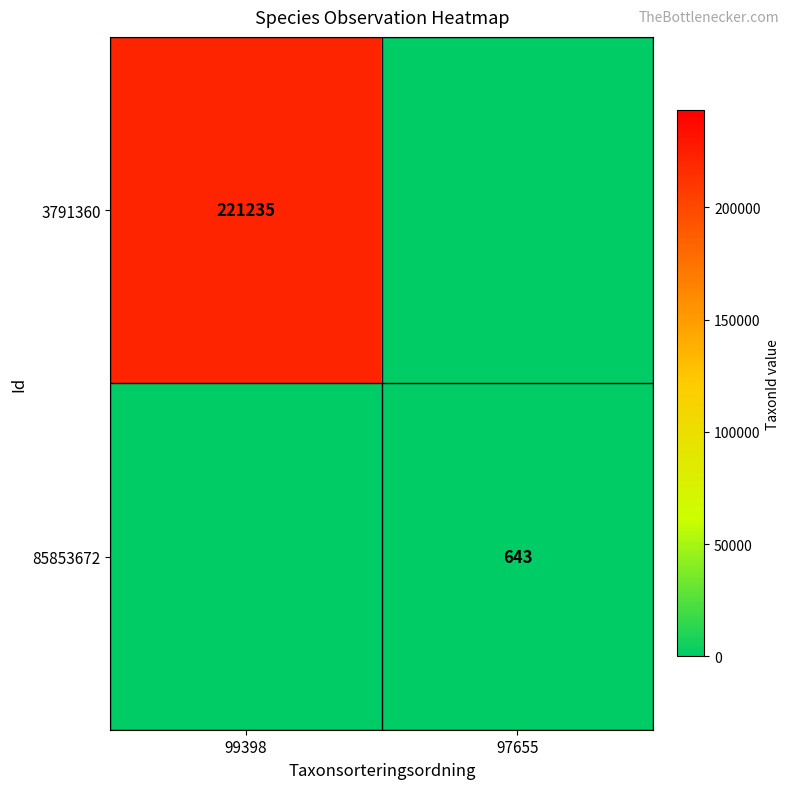

What is the total value across all series at 97655?

643